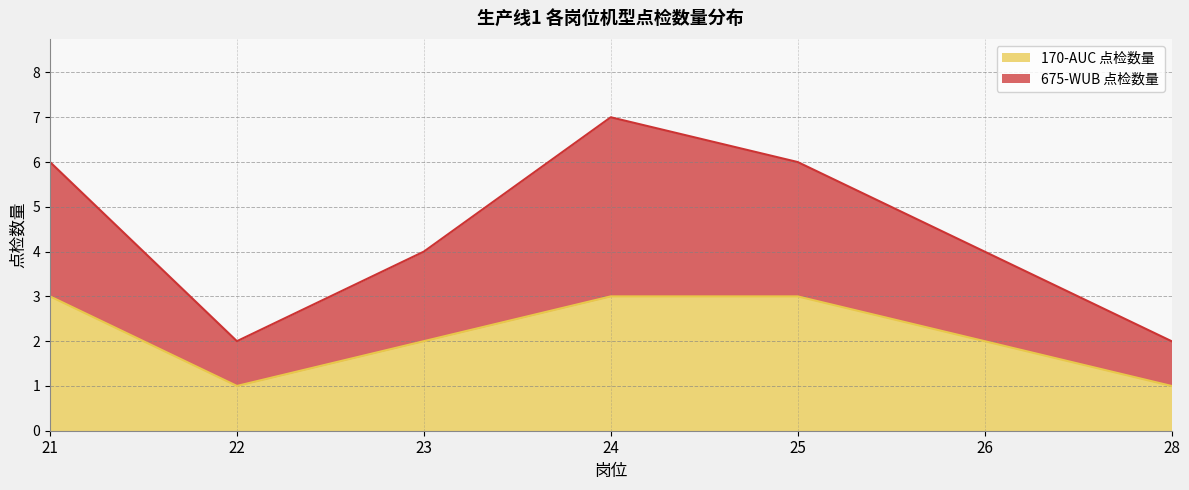

True or false: 170-AUC 点检数量 has more than 1 interior local peaks.

False